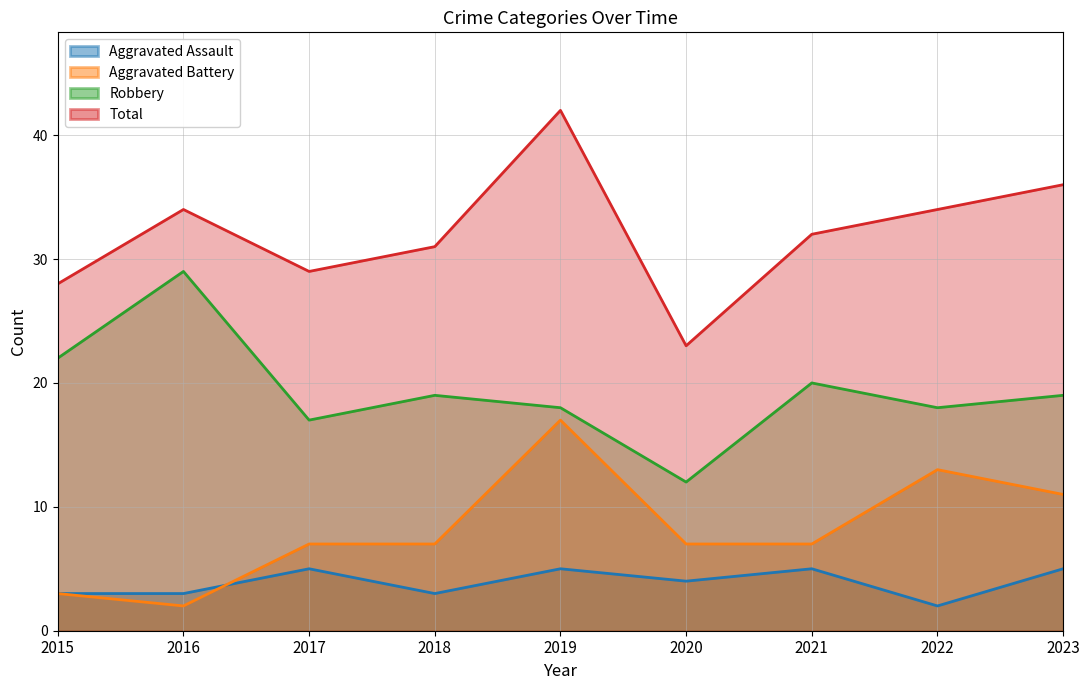

What is the smallest value displayed?

2